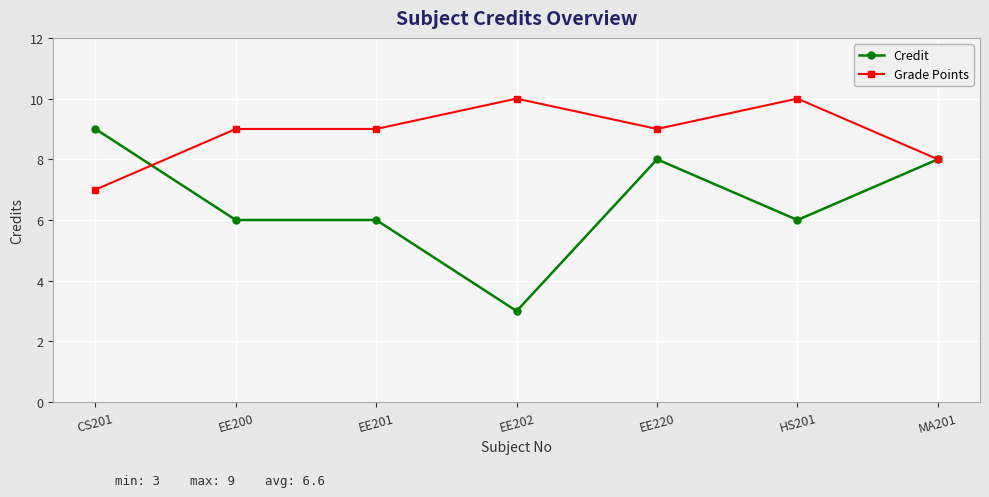

What is the average value of the Grade Points series?

9